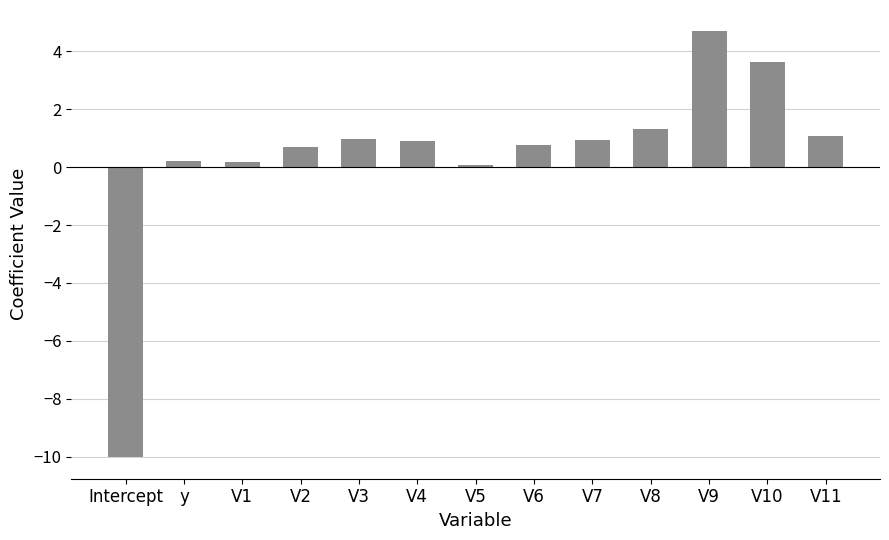

How many negative values are there?

1